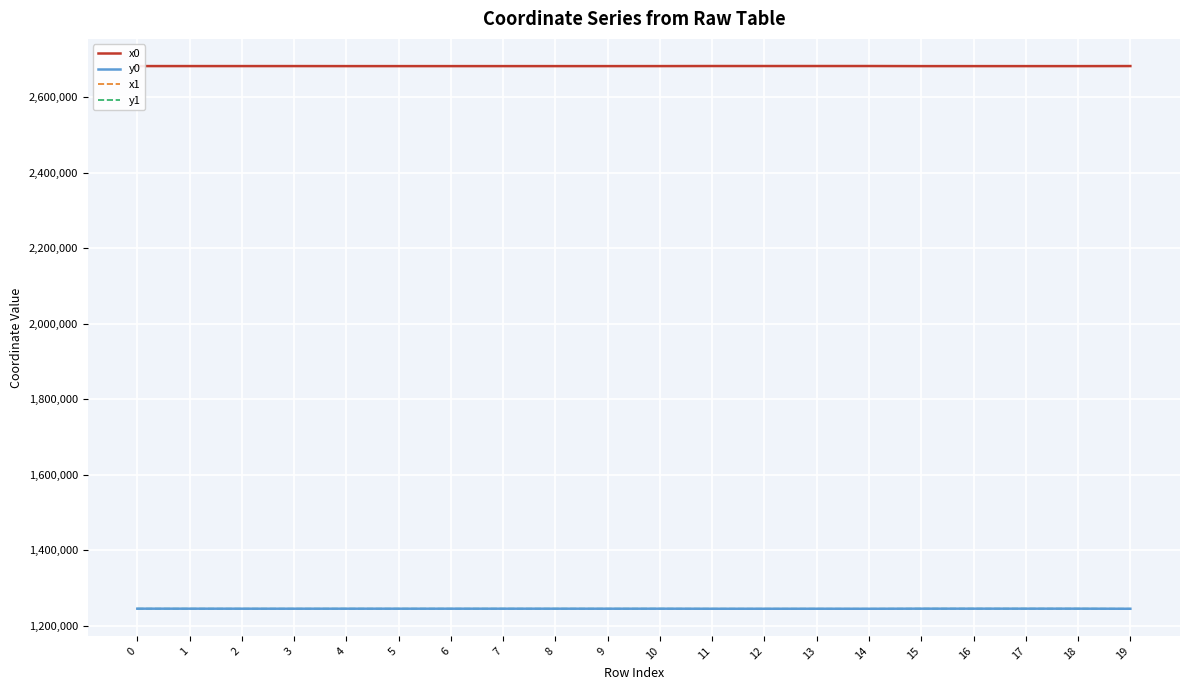

True or false: x1 and y1 cross at least once.

False